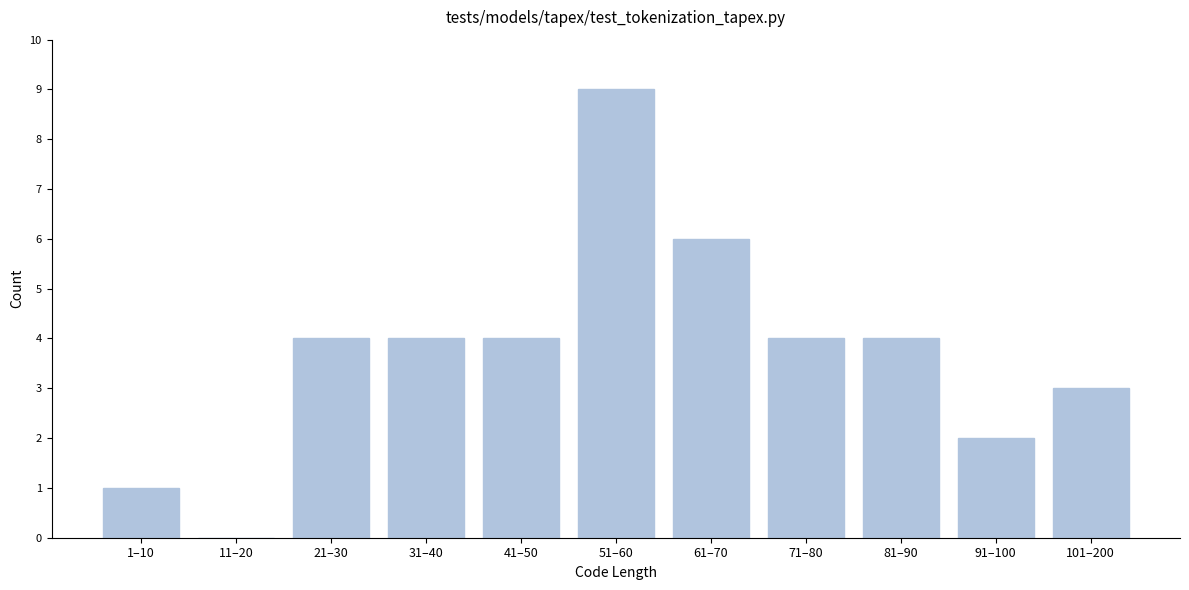

Reading right to left, extract all data points from this chart.

101–200=3	91–100=2	81–90=4	71–80=4	61–70=6	51–60=9	41–50=4	31–40=4	21–30=4	11–20=0	1–10=1